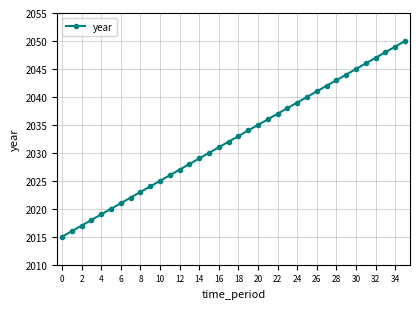

What is the minimum value shown in the chart?

2015